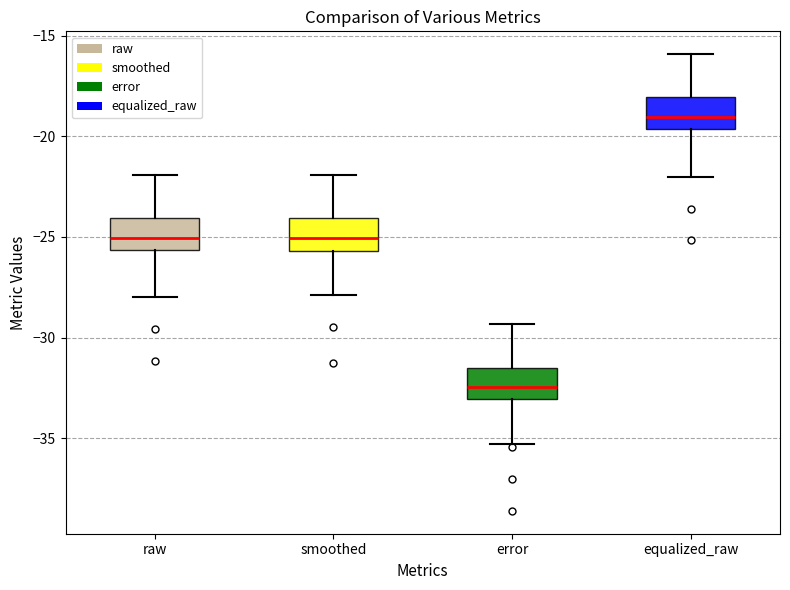

Reading left to right, transcribe this box plot: for each box, give where its median line is, the range the box spans, and where its two whiskers end, as read against the y-axis. The values are not printed on the chart, so give them approximately, as read against the axis.

raw: median -25.0, box -25.5 to -24.0, whiskers -28.0 to -22.0
smoothed: median -25.0, box -25.5 to -24.0, whiskers -28.0 to -22.0
error: median -32.5, box -33.0 to -31.5, whiskers -35.5 to -29.5
equalized_raw: median -19.0, box -19.5 to -18.0, whiskers -22.0 to -16.0